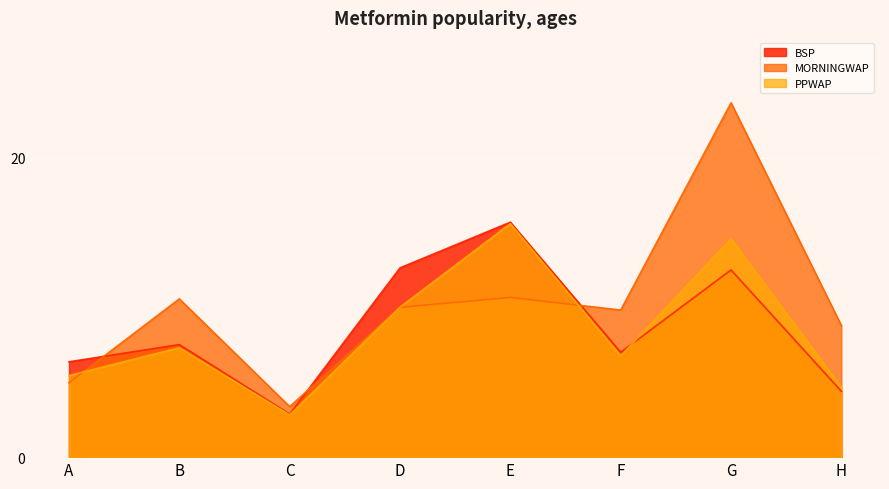

True or false: BSP has a value of 5.8 at G.

False